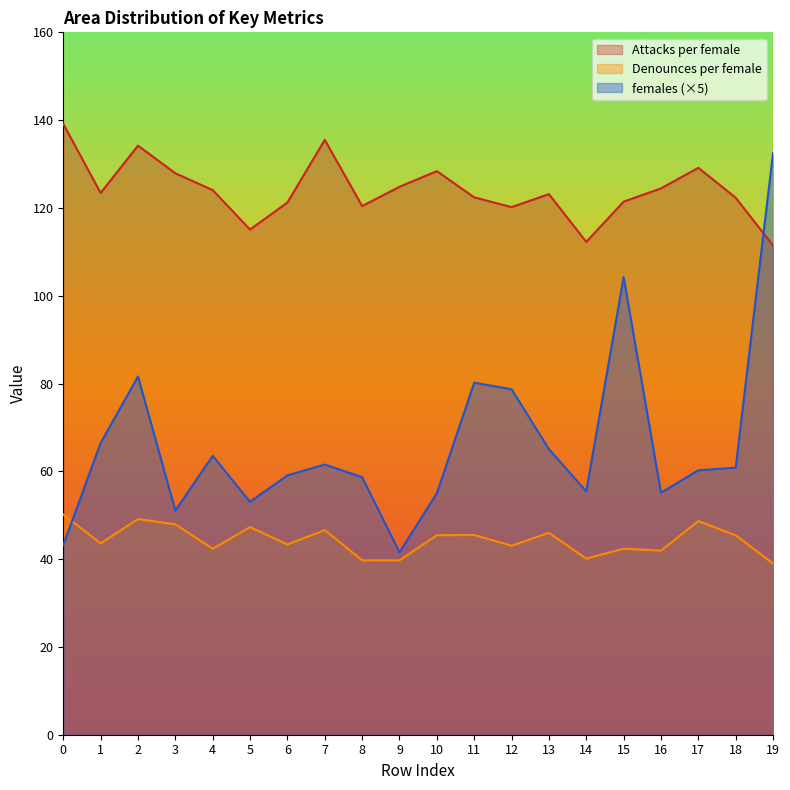

How many times do Denounces per female and females cross each other?

1